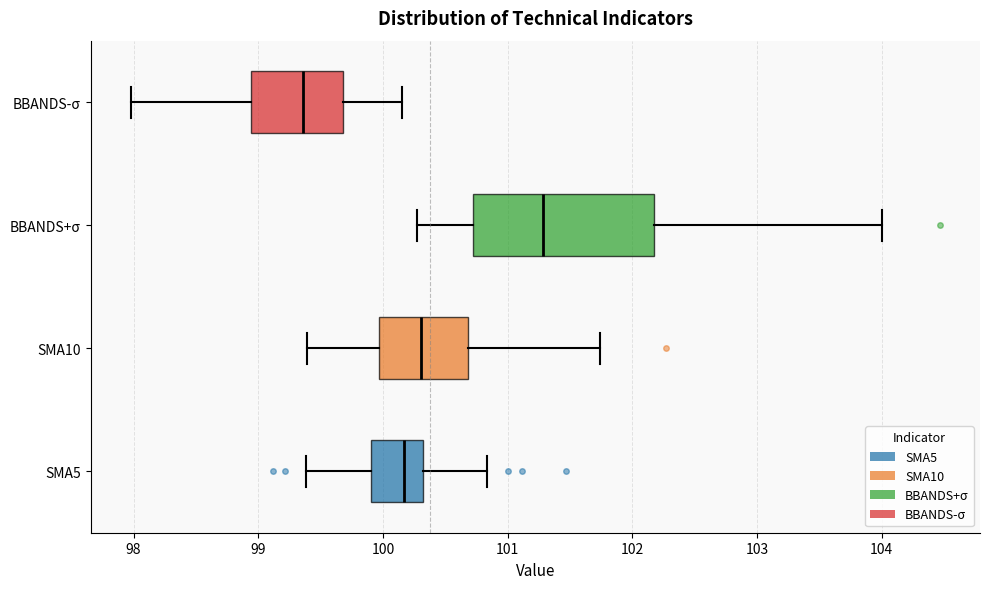

Reading bottom to top, read every box against the x-axis: the position of its median line, the range the box covers, and the ends of its whiskers. The values are not printed on the chart, so give them approximately, as read against the axis.

SMA5: median 100.2, box 99.9 to 100.3, whiskers 99.4 to 100.8
SMA10: median 100.3, box 100.0 to 100.7, whiskers 99.4 to 101.7
BBANDS+σ: median 101.3, box 100.7 to 102.2, whiskers 100.3 to 104.0
BBANDS-σ: median 99.4, box 98.9 to 99.7, whiskers 98.0 to 100.1